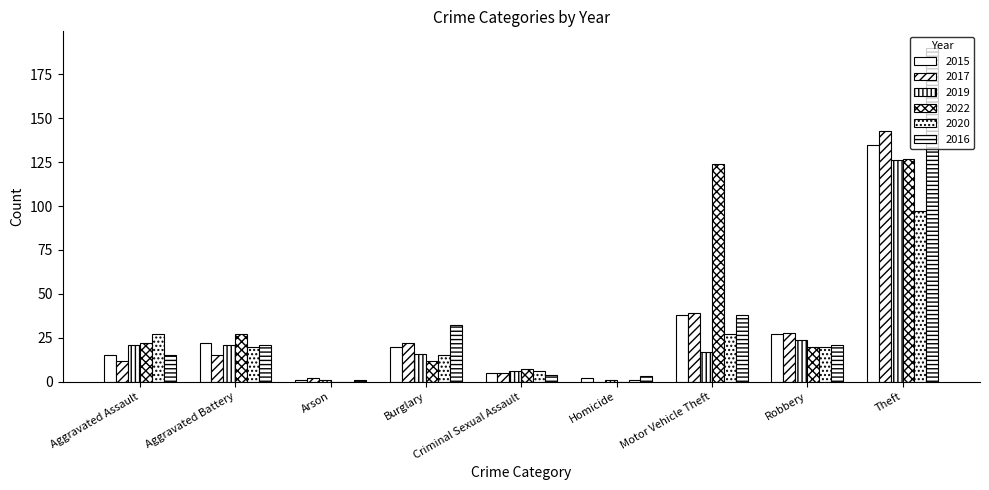

What is the value of the 2019 bar at the 5th from the left?

6